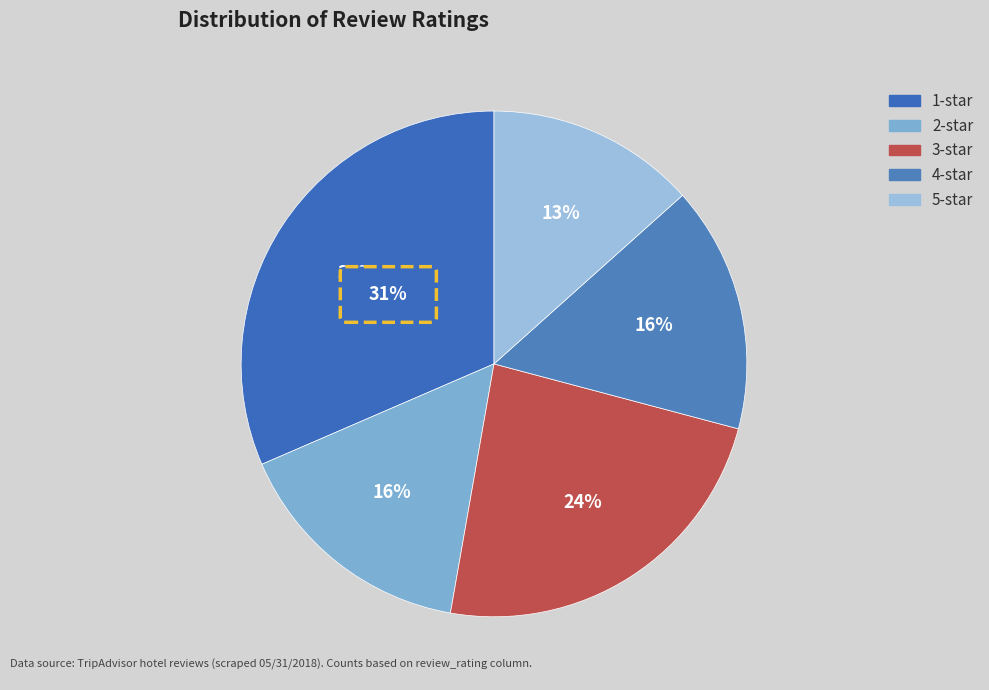

Is the sum of Rating 5 and Rating 1 greater than half?

No